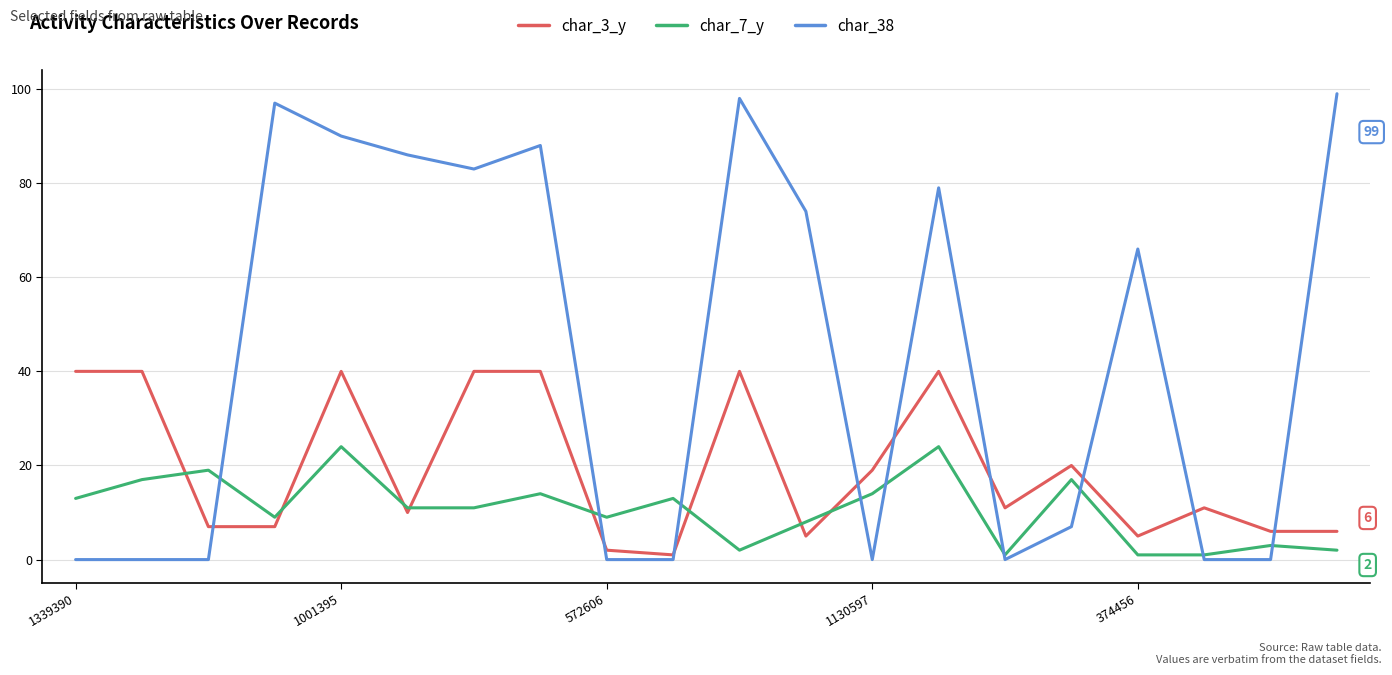

Rank the series by their average value, from highest to lowest.

char_38, char_3_y, char_7_y